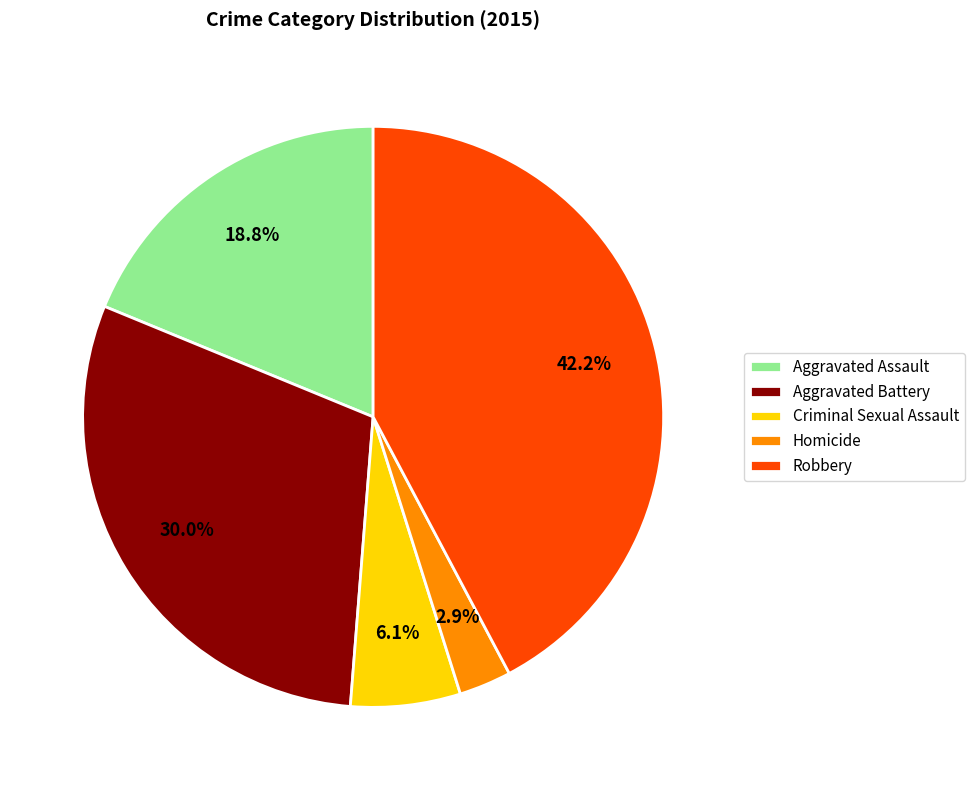

True or false: Aggravated Assault accounts for 19% of the total.

True